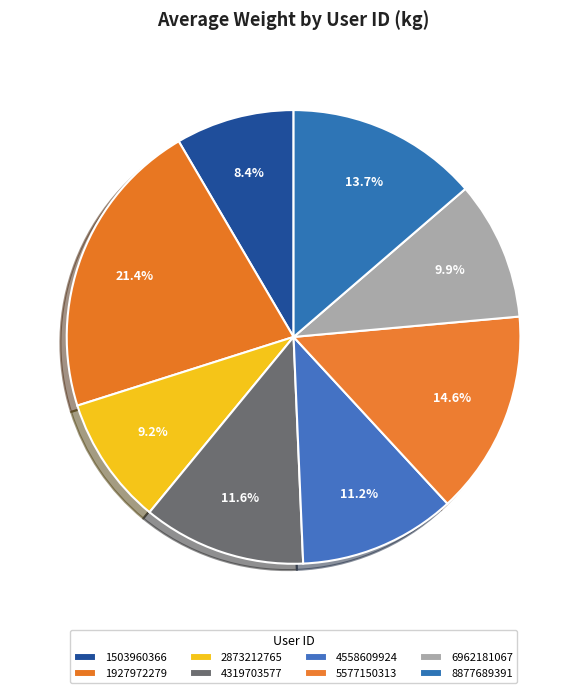

How many slices are in this pie chart?

8